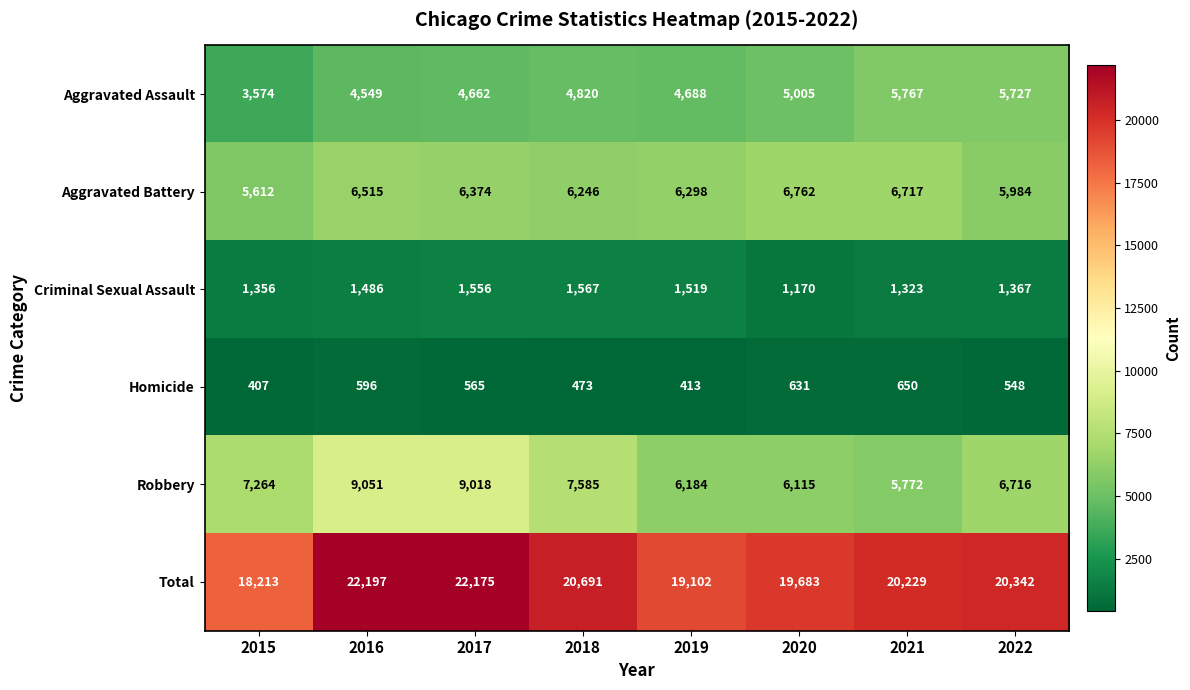

At how many categories does at least one series exceed 2843?

8